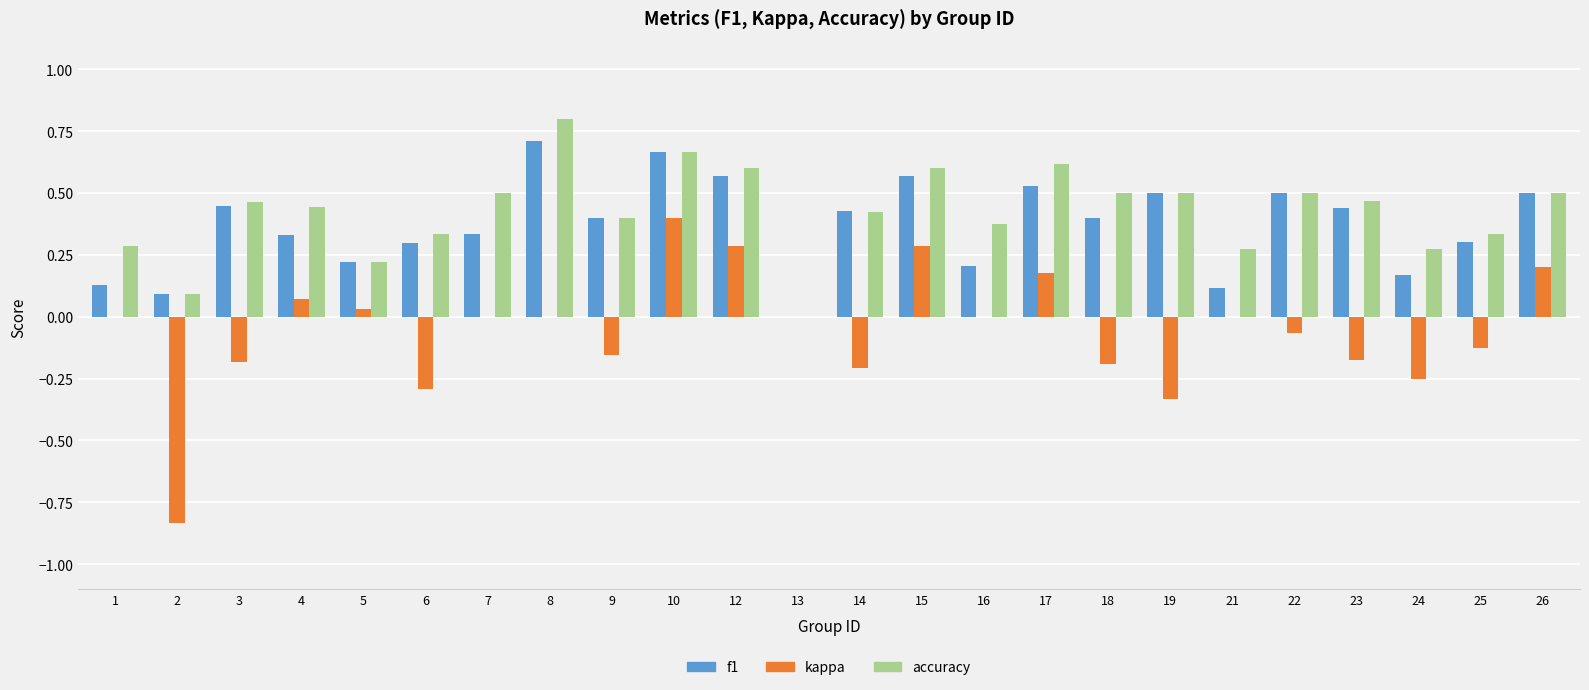

Count the f1 values in the range 0 to 1.

24